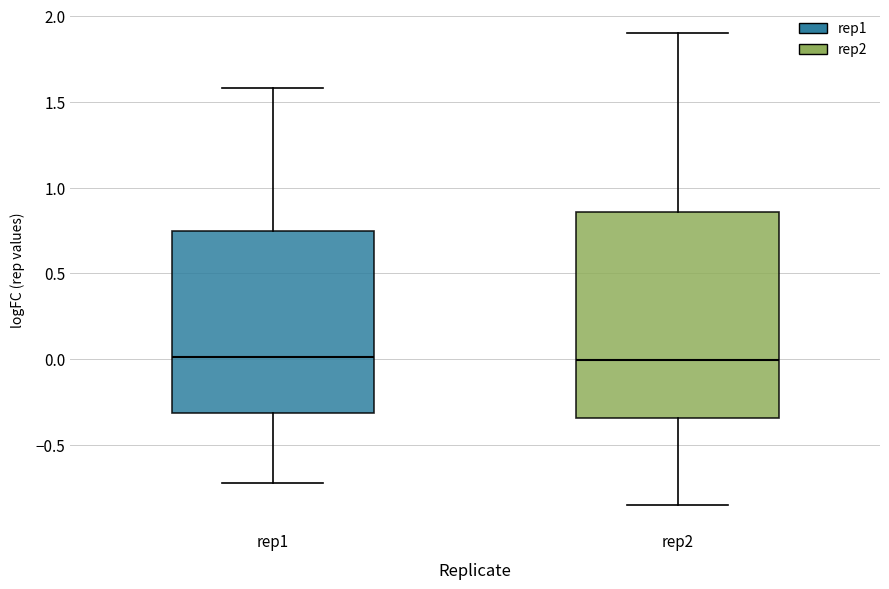

Reading left to right, read every box against the y-axis: the position of its median line, the range the box covers, and the ends of its whiskers. The values are not printed on the chart, so give them approximately, as read against the axis.

rep1: median 0.00, box -0.30 to 0.75, whiskers -0.70 to 1.60
rep2: median 0.00, box -0.35 to 0.85, whiskers -0.85 to 1.90